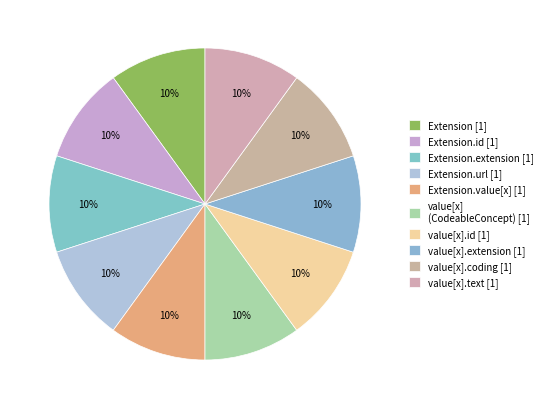

Rank the categories by value from highest to lowest.

Extension.url, Extension, Extension.id, Extension.extension, Extension.value[x], Extension.value[x] (valueCodeableConcept), Extension.value[x].id, Extension.value[x].extension, Extension.value[x].coding, Extension.value[x].text